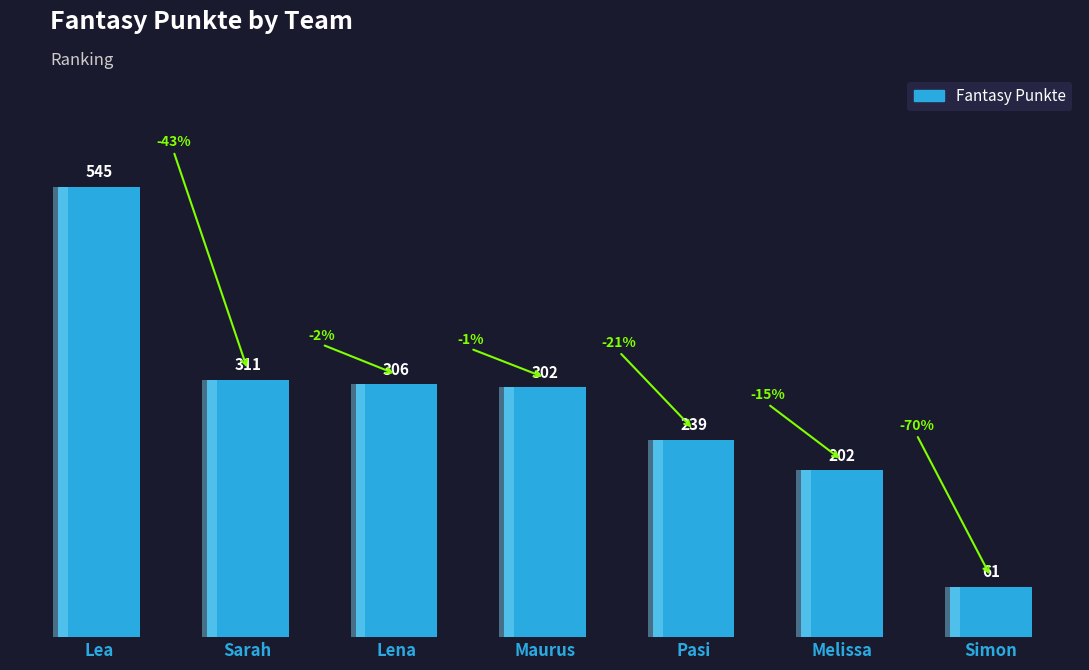

Rank the categories by value from highest to lowest.

Lea, Sarah, Lena, Maurus, Pasi, Melissa, Simon